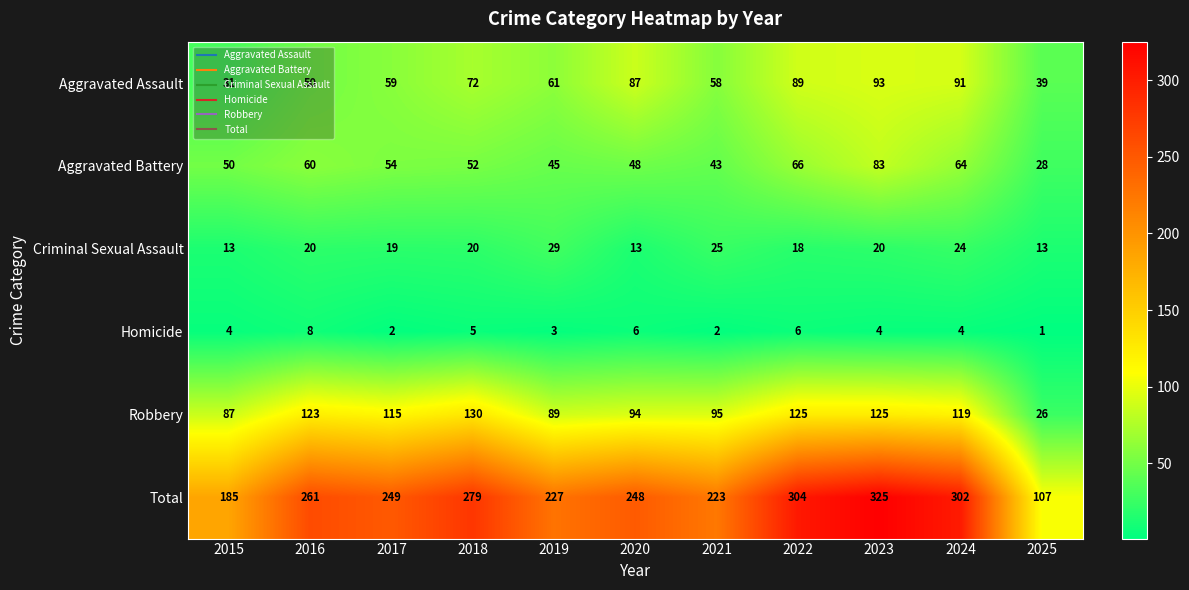

What is the approximate value of Robbery at 2024, to the nearest 10?

120